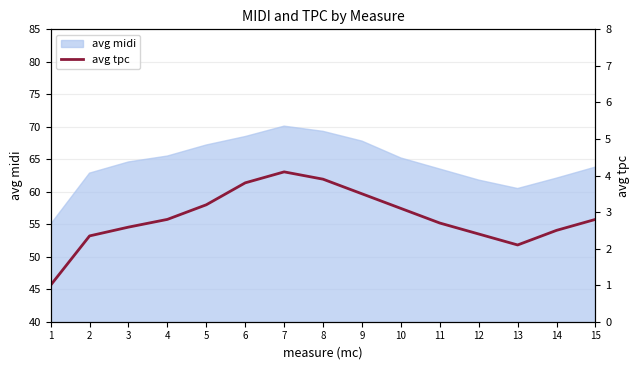

List the labels in order of value, largest first.

7, 8, 6, 9, 5, 10, 4, 15, 11, 3, 14, 12, 2, 13, 1